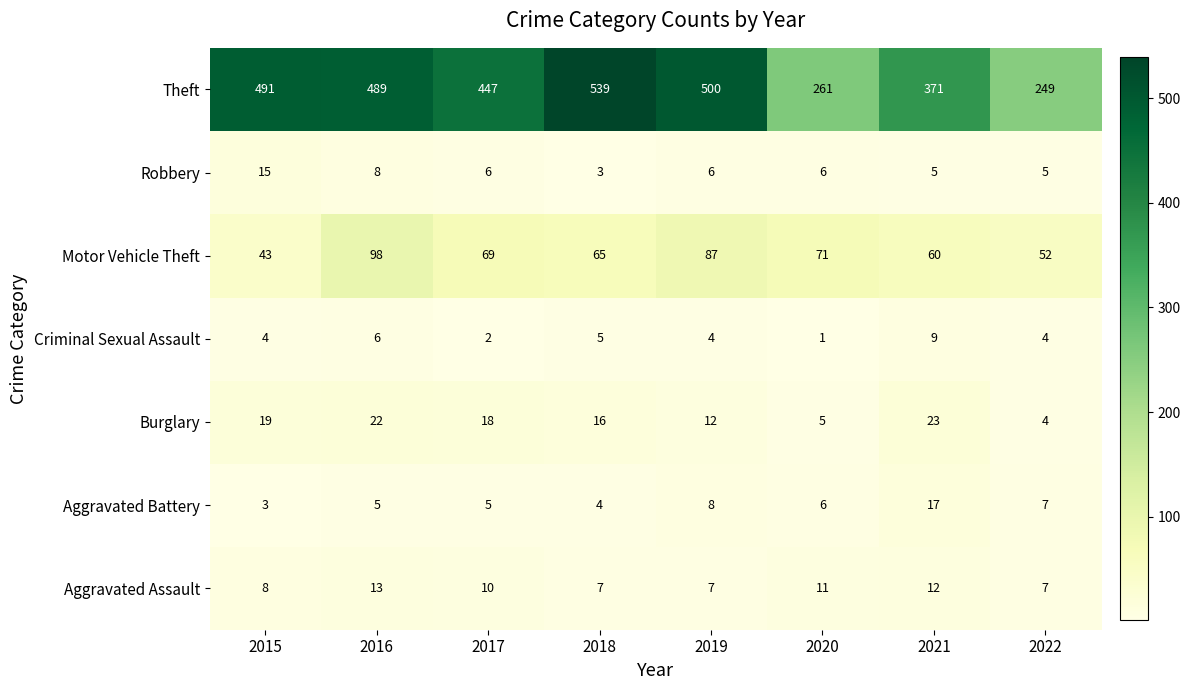

What is the maximum value shown in the chart?

539